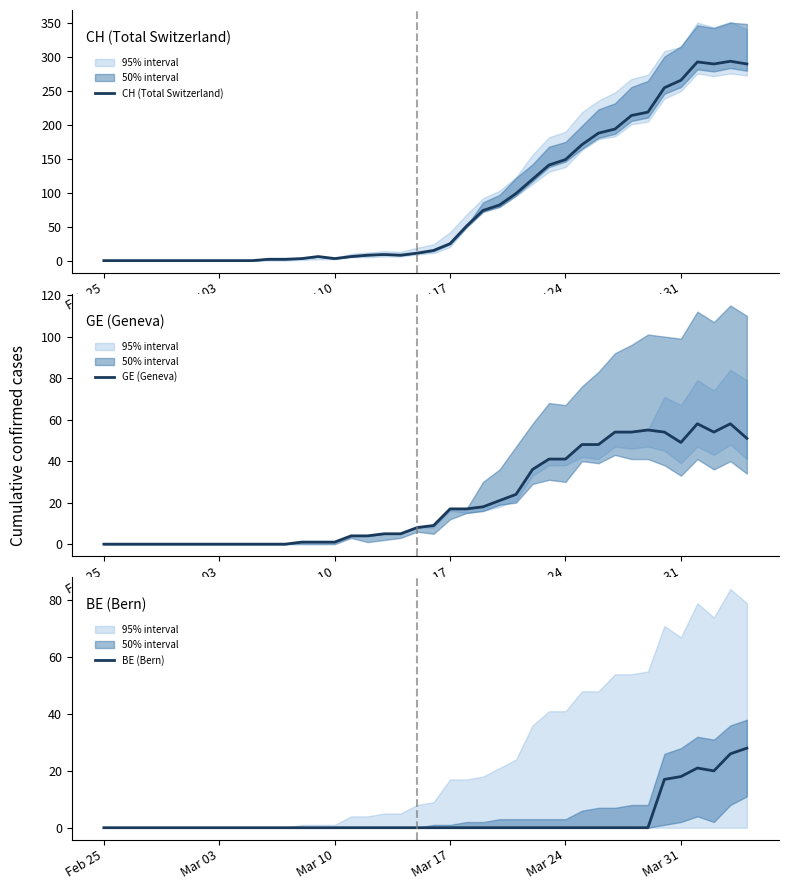

What is the difference between the second highest and minimum values in the BE (Bern) series?

26